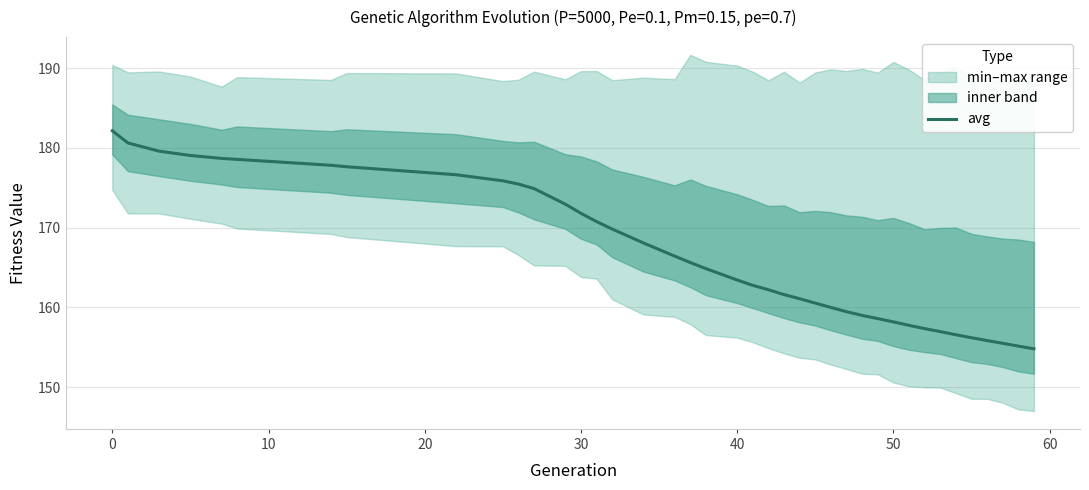

What is the lowest value of the avg series?

154.8